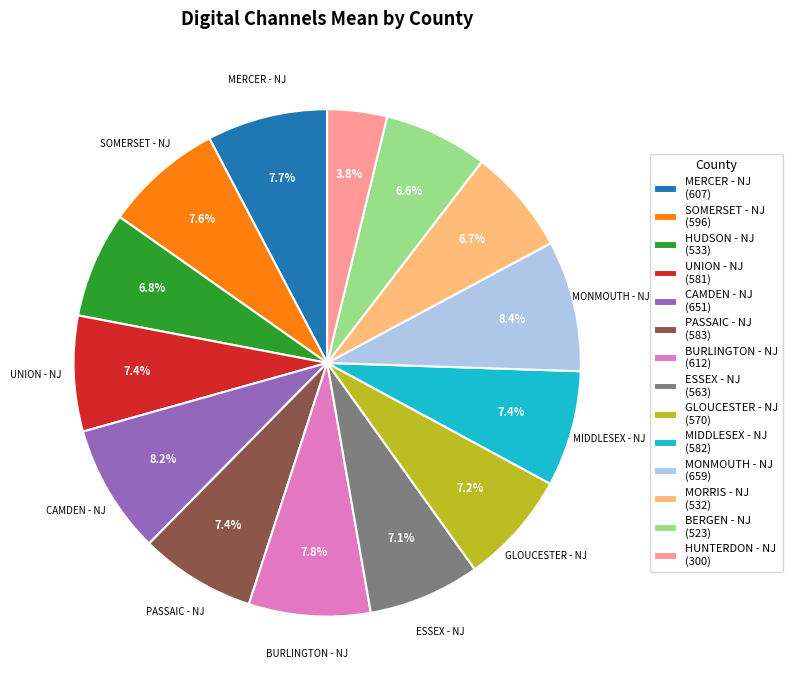

Combined, do CAMDEN - NJ and UNION - NJ account for over 50%?

No